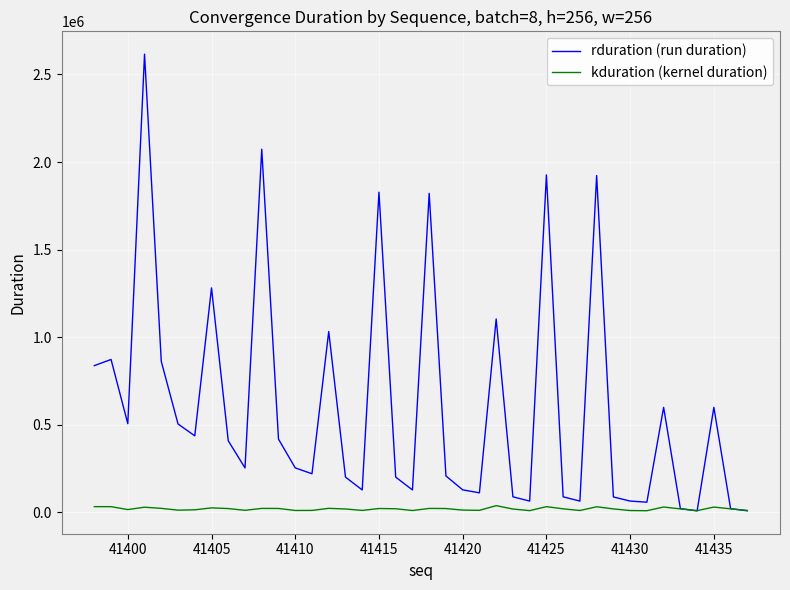

What are all the series names shown in the legend?

rduration (run duration), kduration (kernel duration)